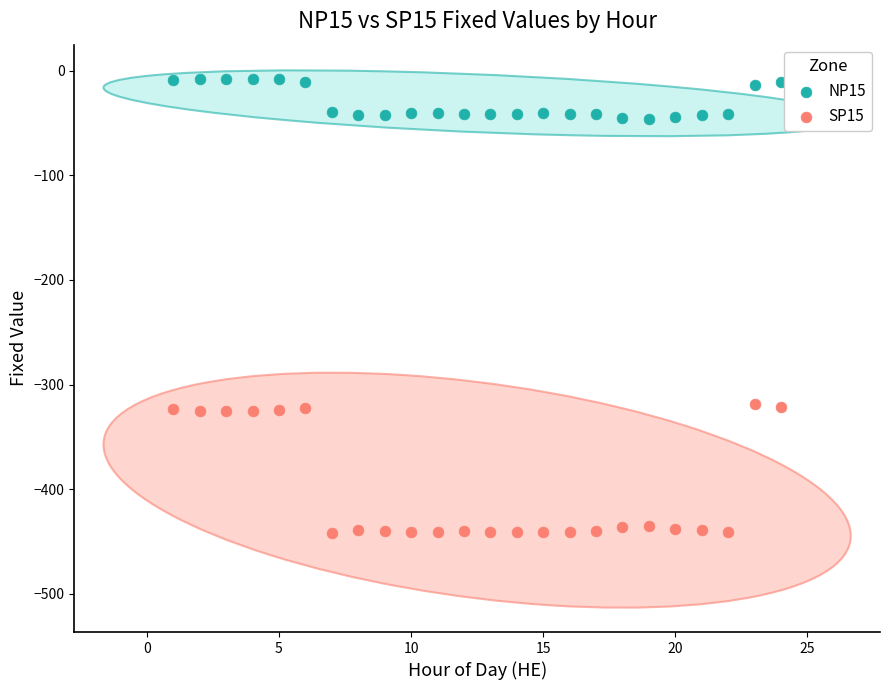

Across all data points, what is the range of X values (max minus min)?

23.0